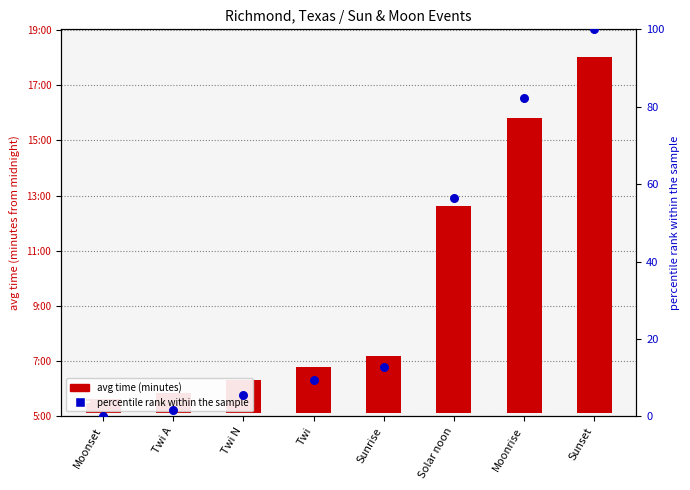

Which series reaches the maximum Y coordinate?

avg time (minutes)